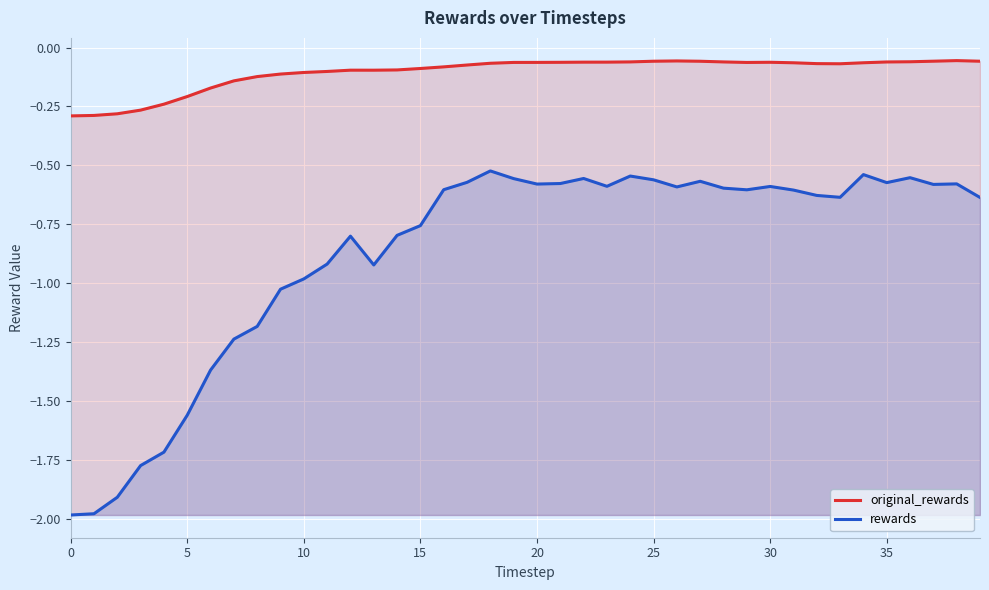

What is the total value across all series at 22?

-0.6